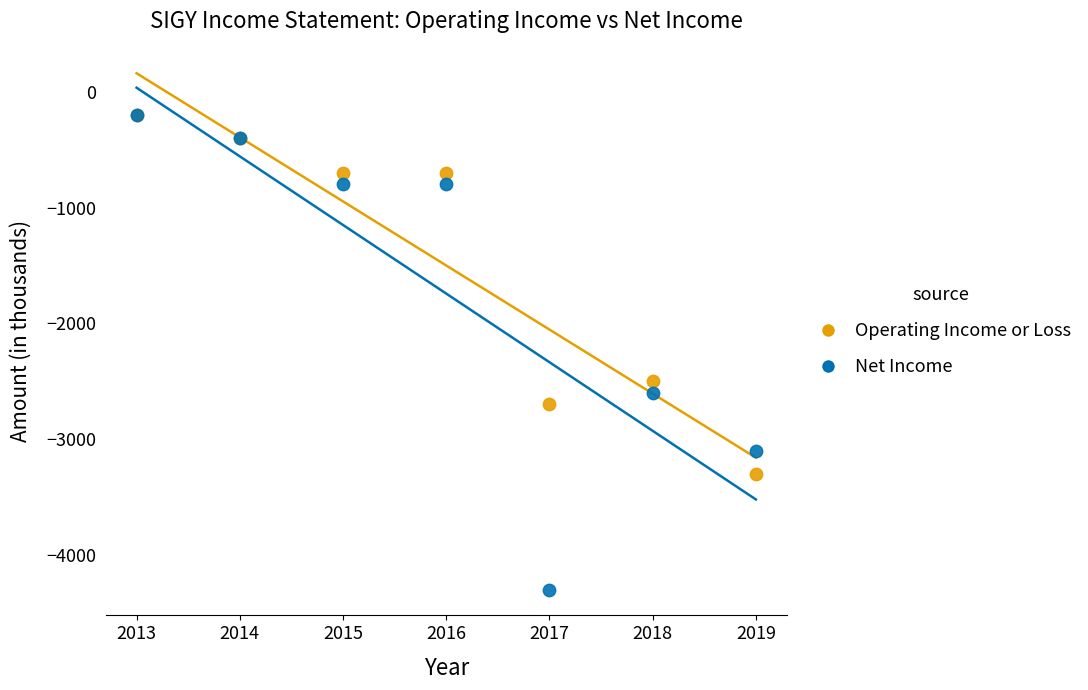

In the Operating Income or Loss series, what Y value is closest to -1750?

-2500